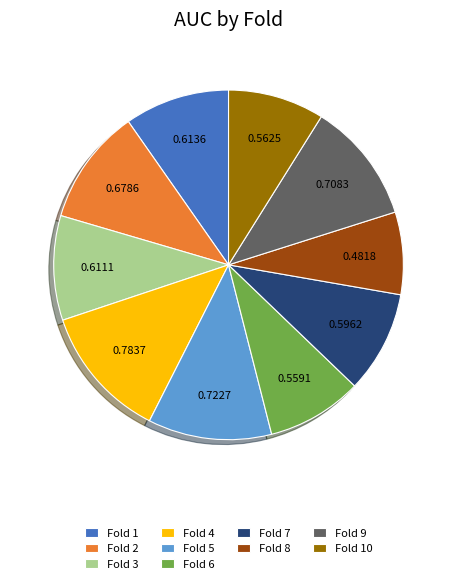

How many slices are in this pie chart?

10